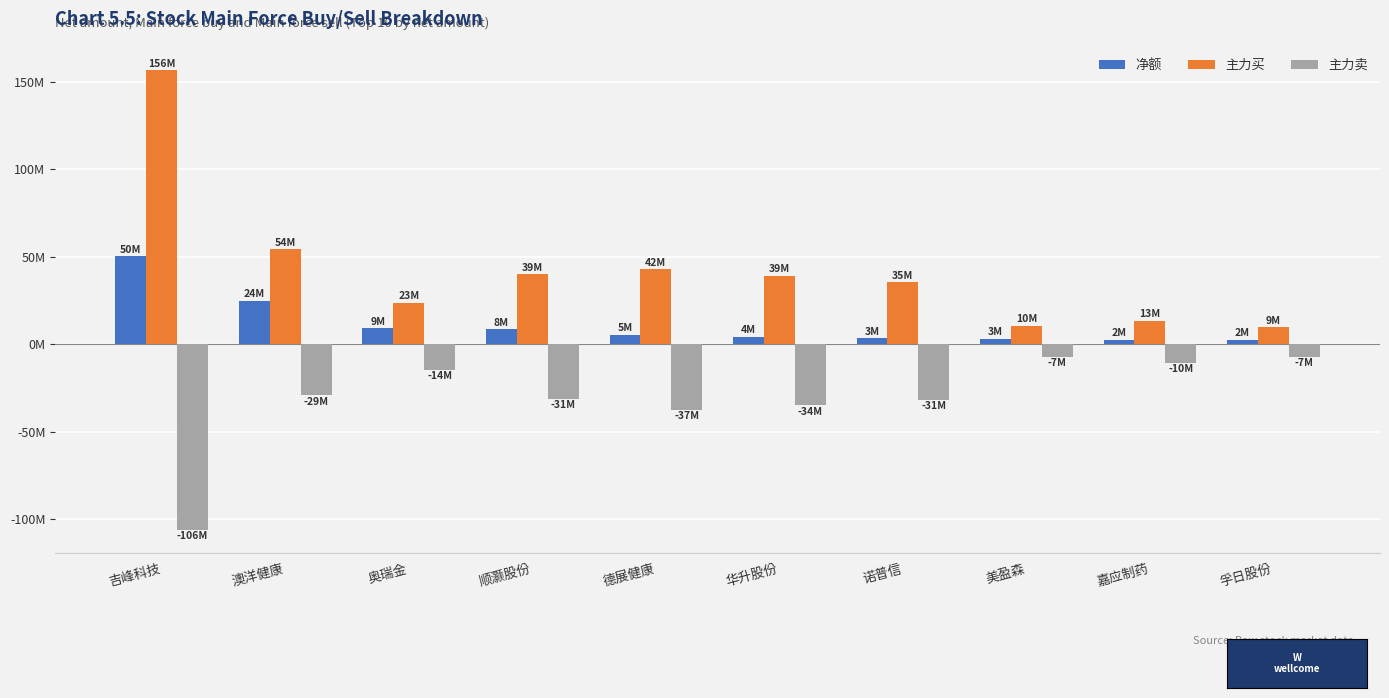

What is the label of the 4th bar from the right?

诺普信